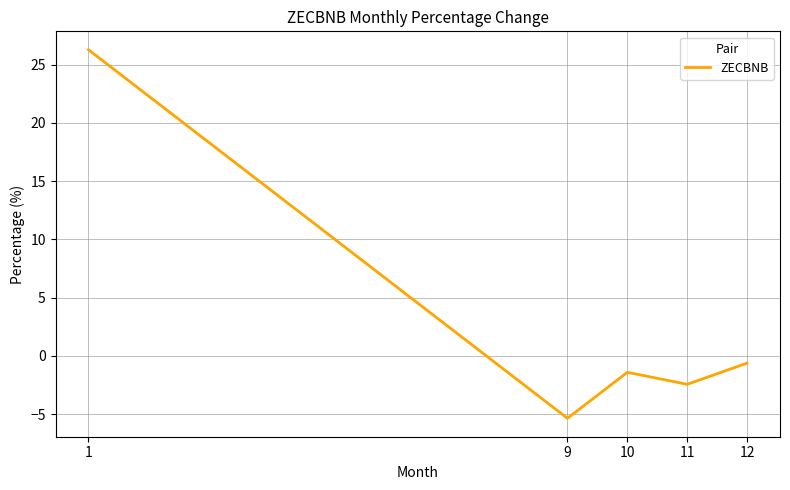

Where is the first local minimum?

9